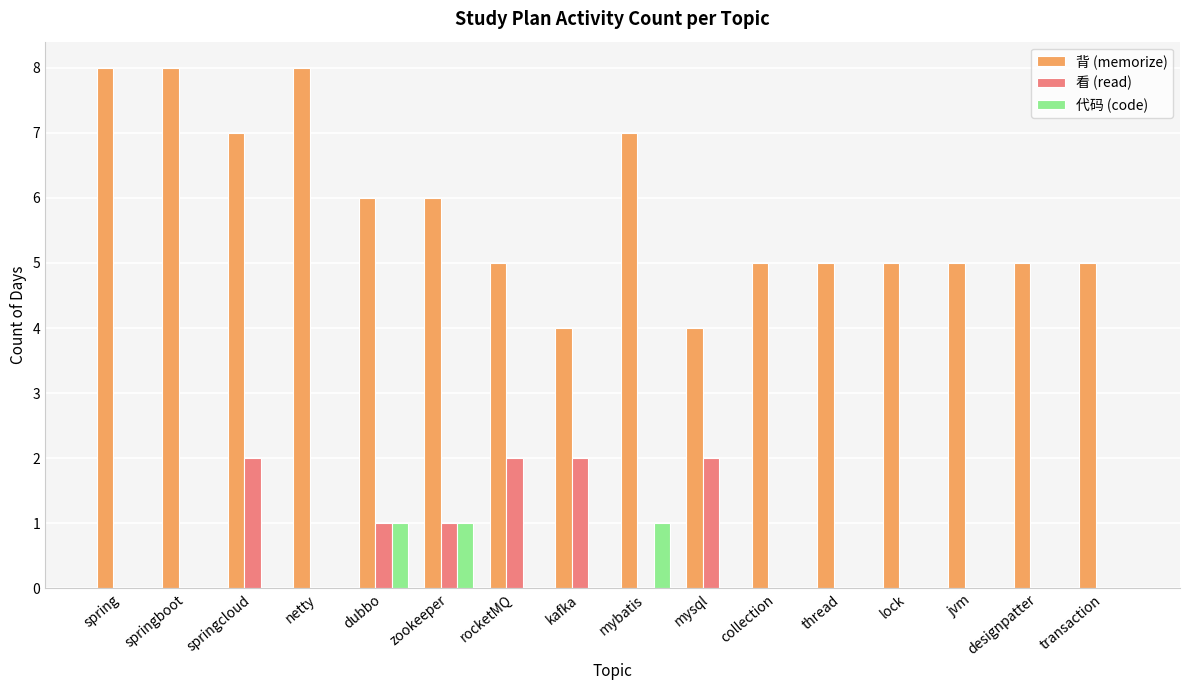

Is the value of 背 (memorize) at jvm greater than the value of 代码 (code) at mysql?

Yes